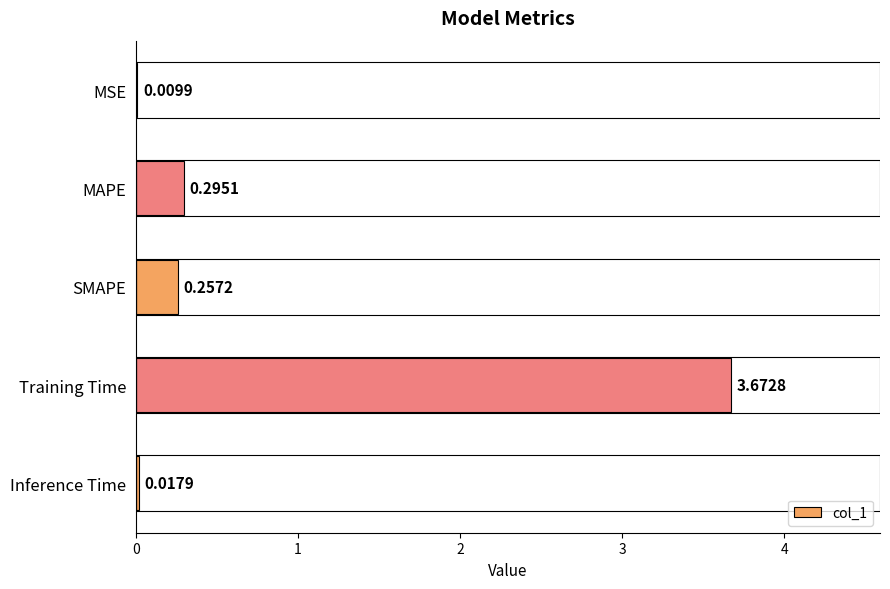

Where is the data nearest to the value 1?

MAPE